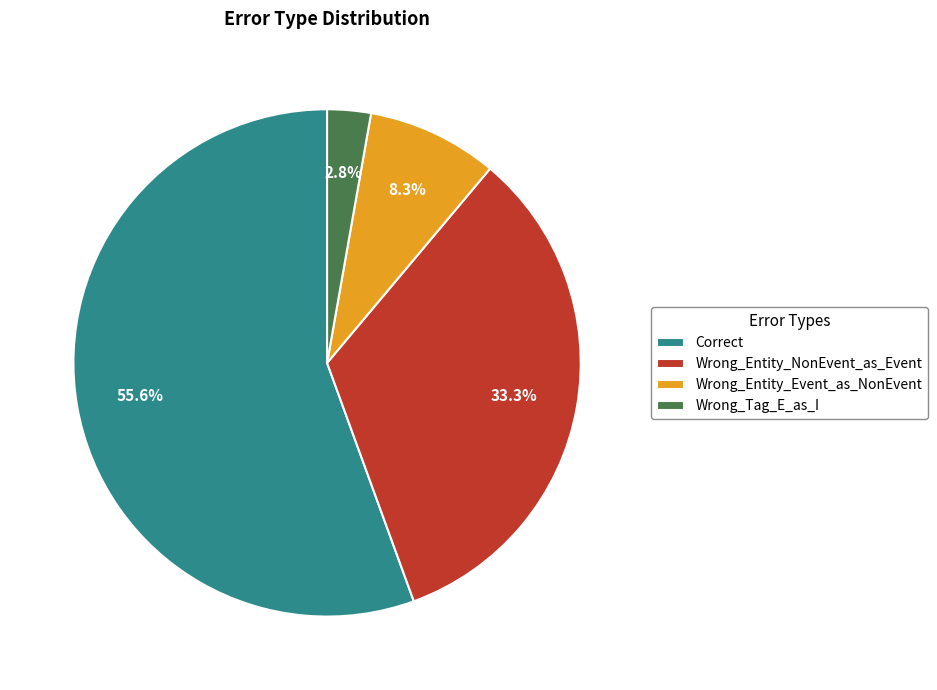

To the nearest percent, what is the difference between the largest and smallest slice percentages?

53%